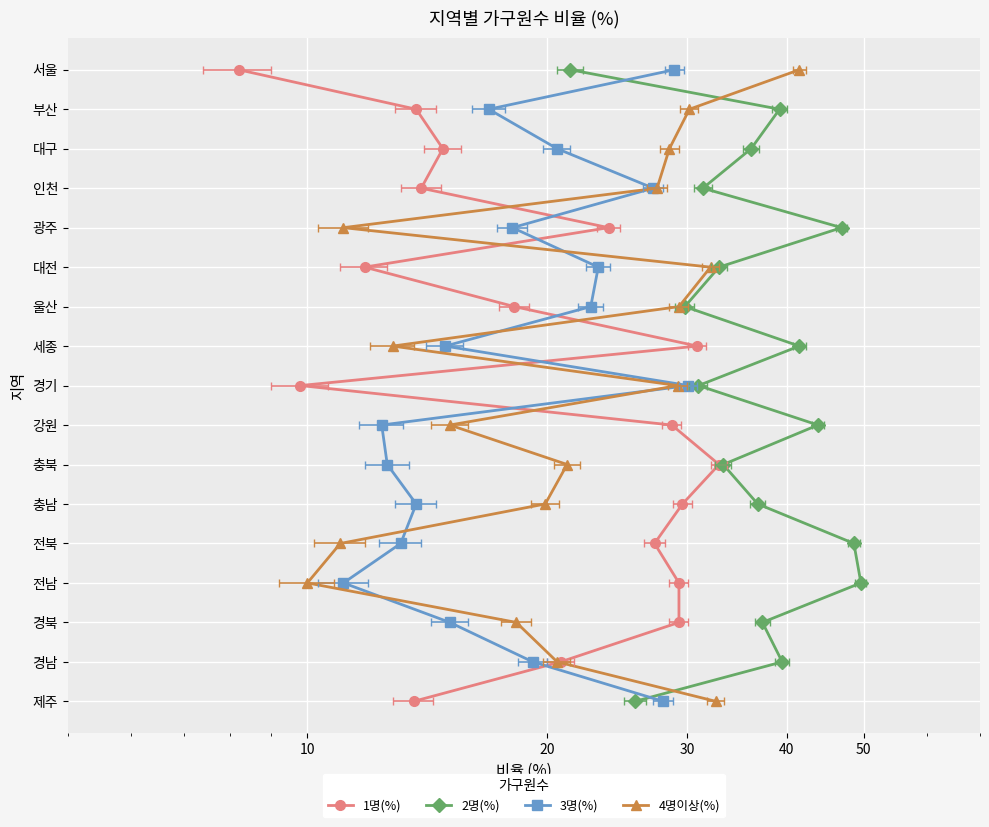

Reading left to right, what are all the values shown in this chart?

1명(%): 0	1	2	3	4	5	6	7	8	9	10	11	12	13	14	15	16
2명(%): 0	1	2	3	4	5	6	7	8	9	10	11	12	13	14	15	16
3명(%): 0	1	2	3	4	5	6	7	8	9	10	11	12	13	14	15	16
4명이상(%): 0	1	2	3	4	5	6	7	8	9	10	11	12	13	14	15	16